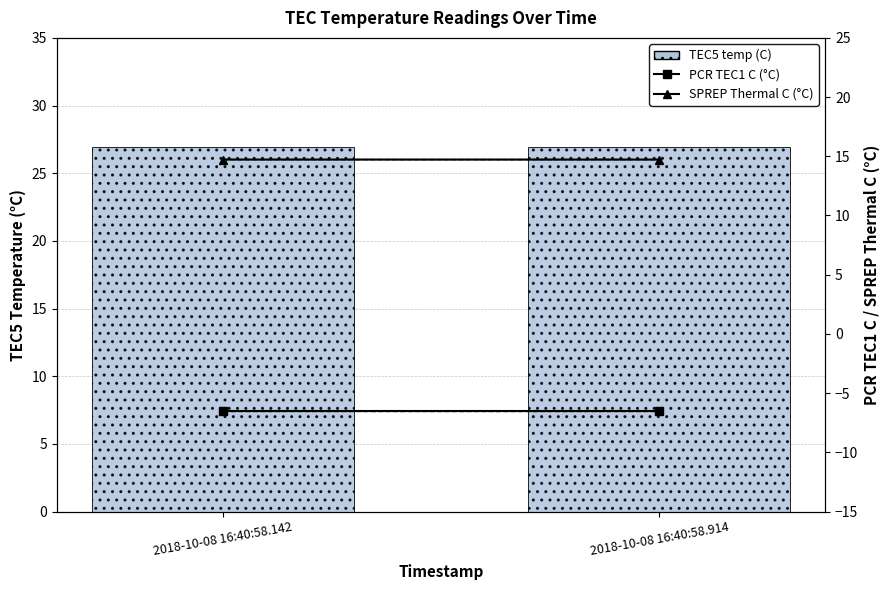

Which series changed the most between 2018-10-08 16:40:58.142 and 2018-10-08 16:40:58.914?

TEC5 temp (C)